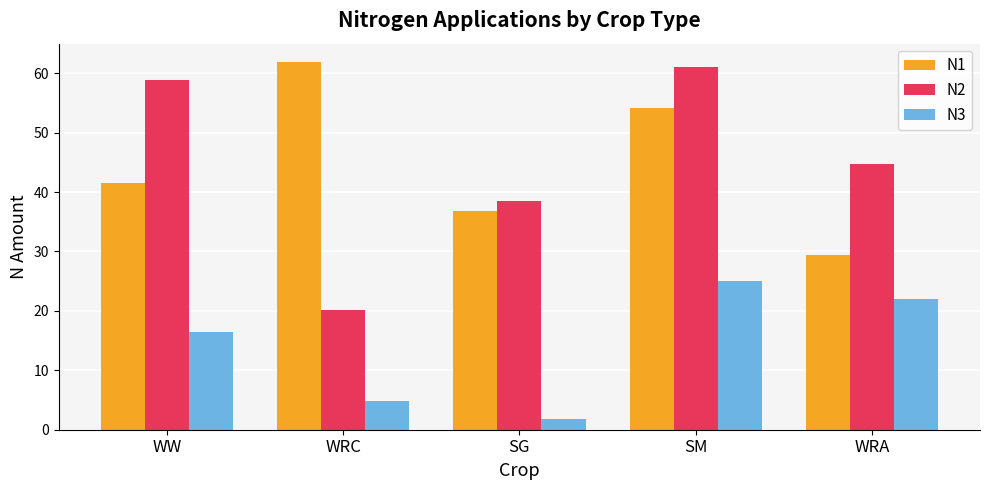

Reading left to right, what are all the values shown in this chart?

N1: 41.6	61.9	36.8	54.1	29.4
N2: 58.8	20.1	38.5	61.0	44.7
N3: 16.5	4.8	1.8	25.1	22.0